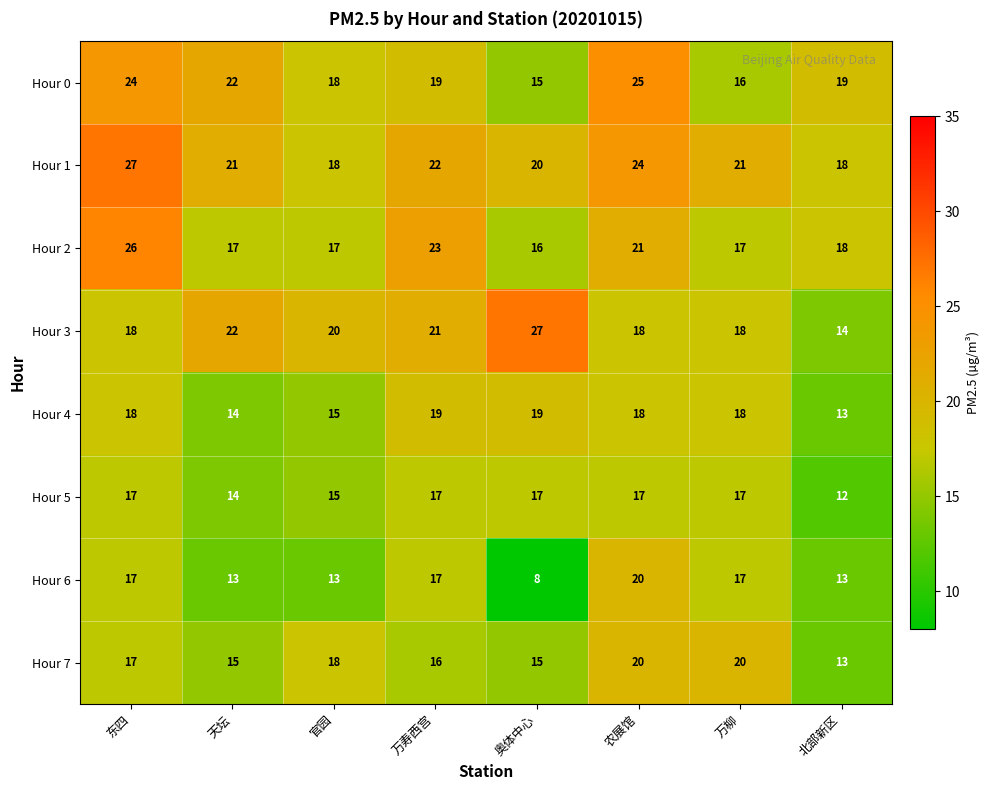

At how many categories does at least one series exceed 12?

8